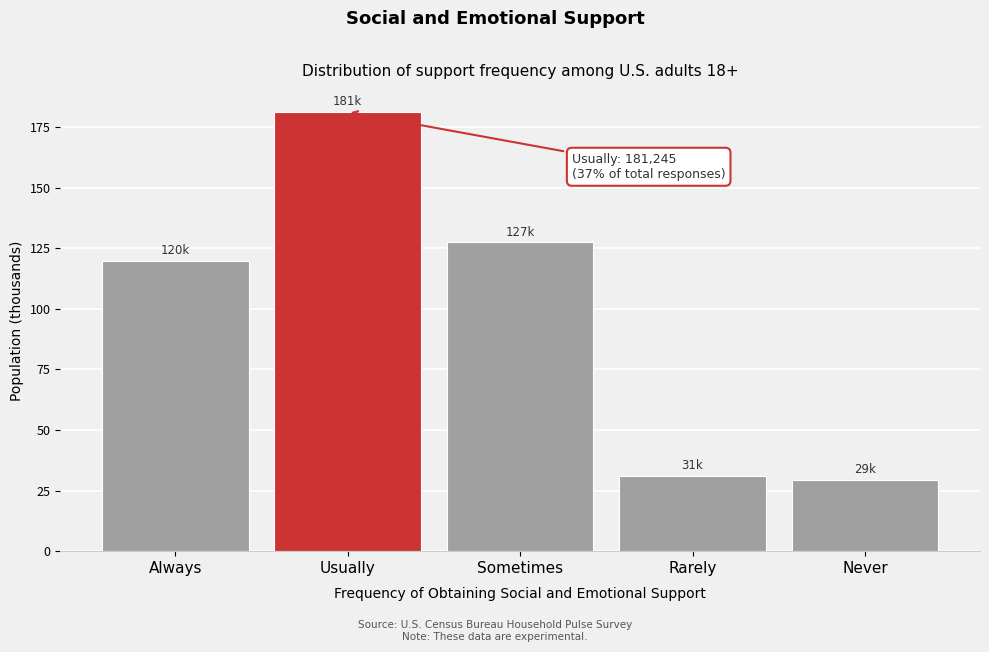

Reading left to right, extract all data points from this chart.

119.9	181.2	127.4	31.1	29.4